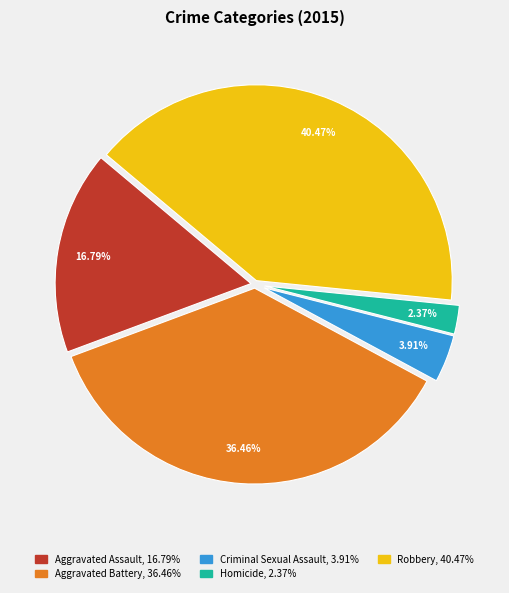

Is it true that Aggravated Assault is 17% of the pie?

True